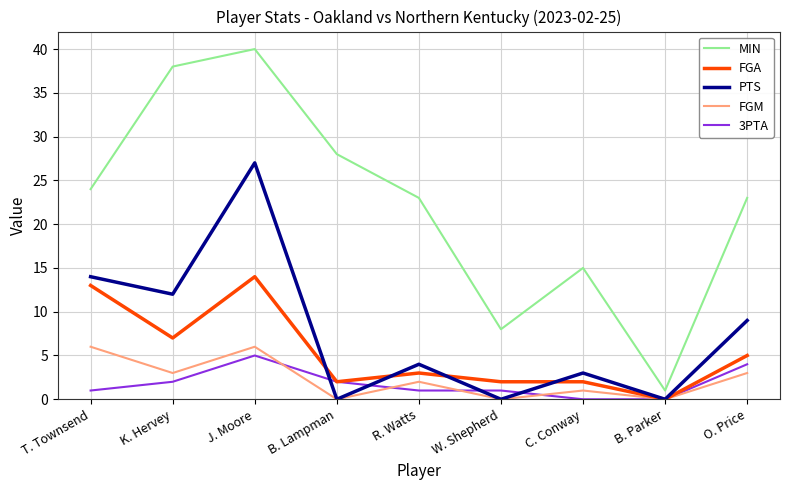

What position from the right is B. Lampman?

6